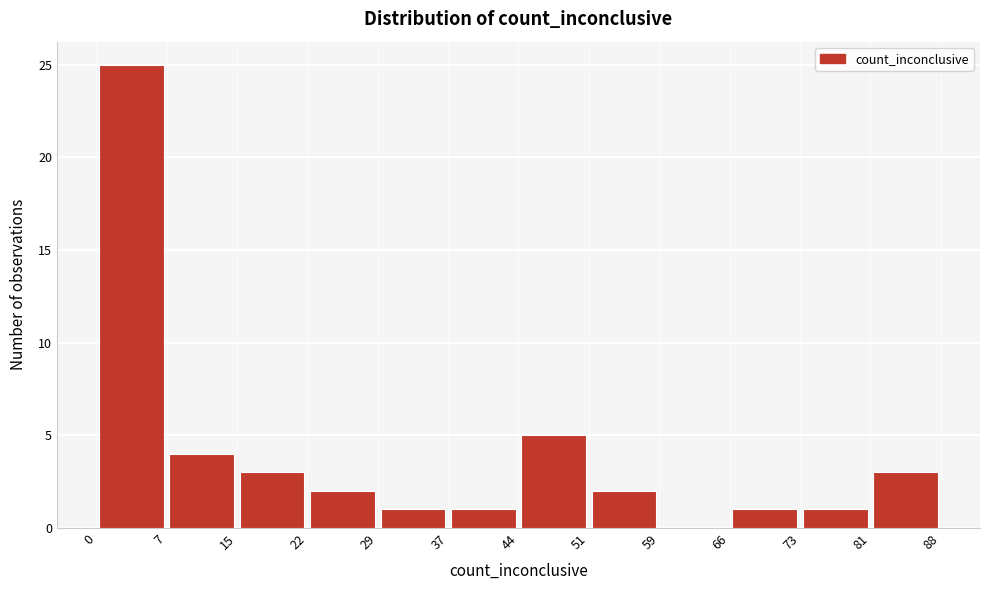

Over which range of the x-axis is the bar tallest?

0 to 7